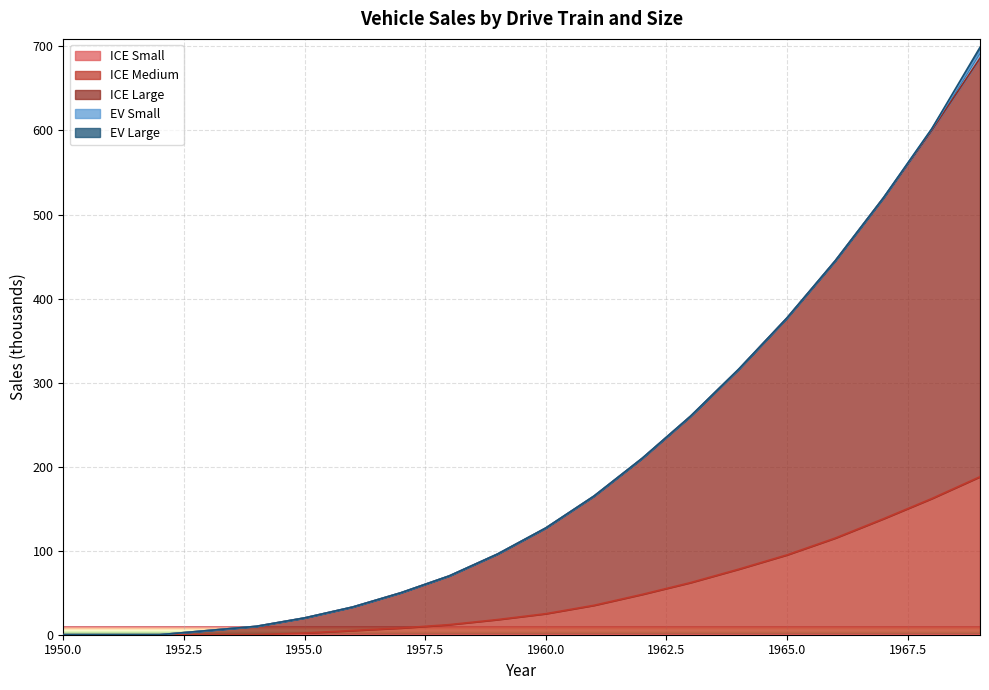

True or false: ICE Small and ICE Large cross at least once.

False